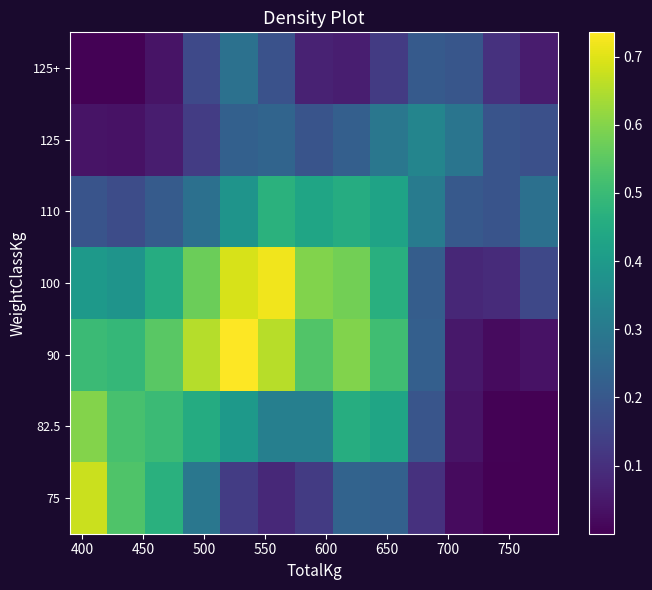

Rank the series by their maximum value, from lowest to highest.

125+, 125, 110, 82.5, 75, 100, 90